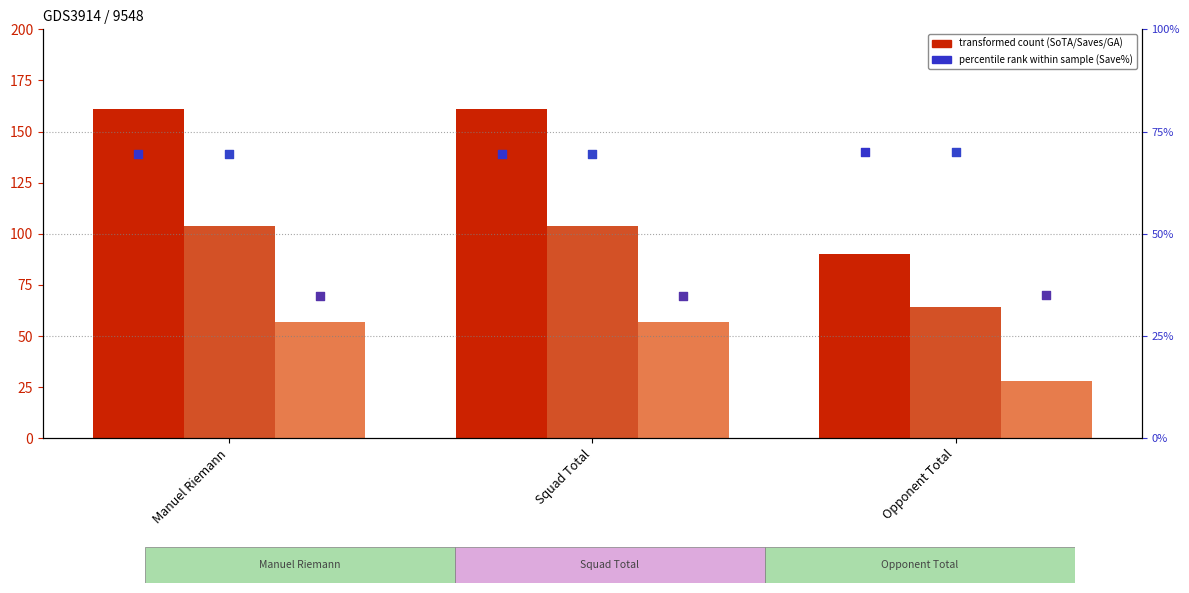

At which category is the sum across all series the highest?

Manuel Riemann